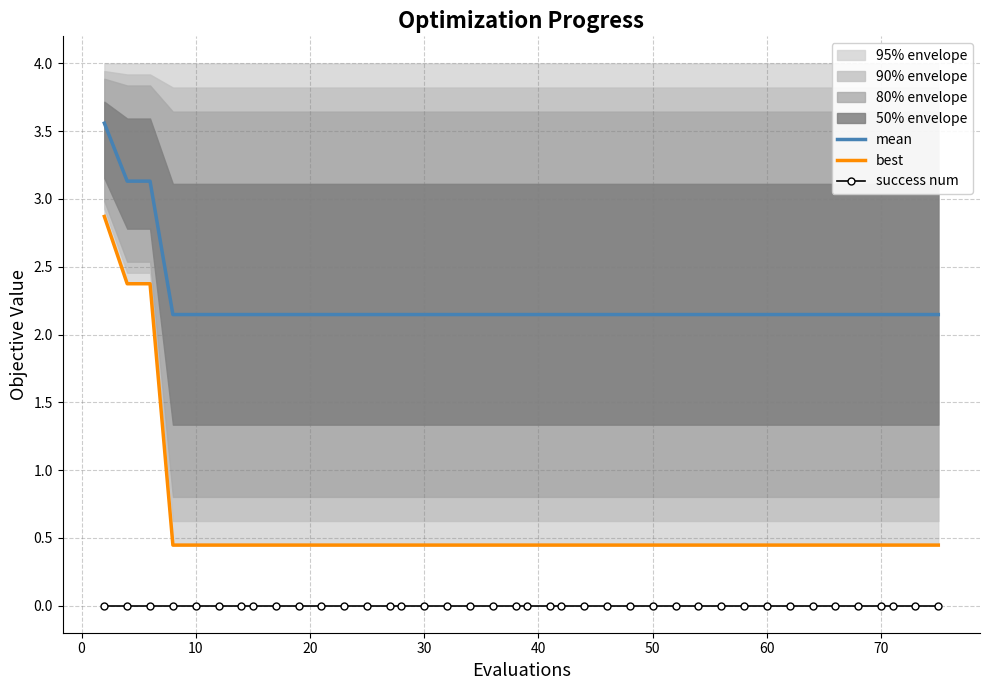

Does the chart have visible grid lines?

Yes